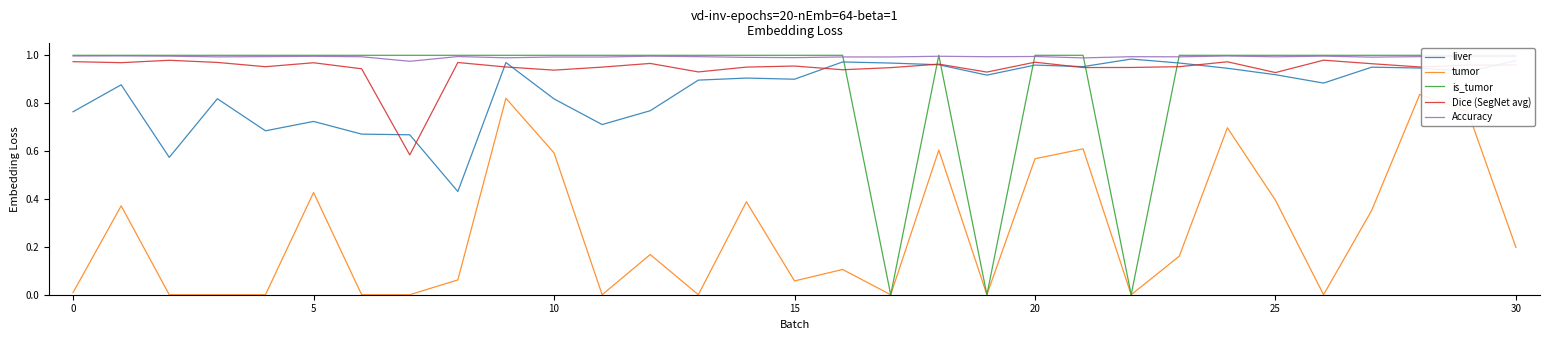

True or false: Dice (SegNet avg) and tumor intersect in this chart.

False